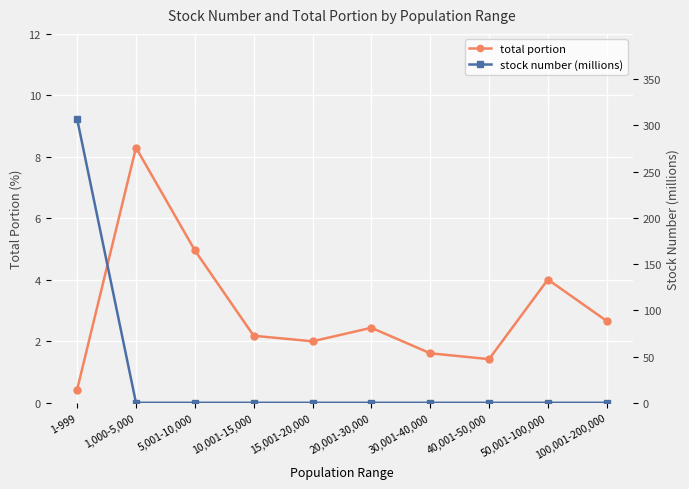

How many intersections are there between stock number (millions) and total portion?

1